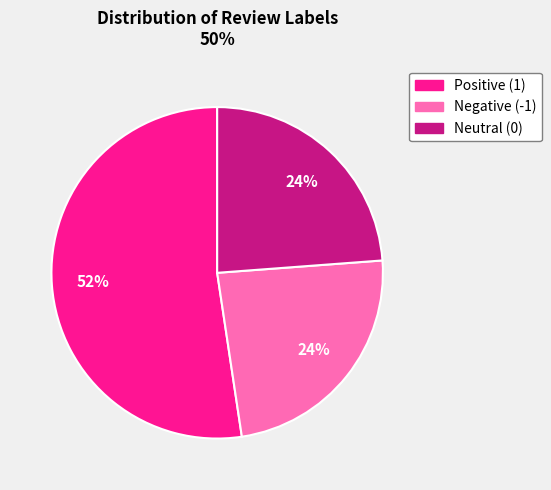

How many segments does this pie chart have?

3